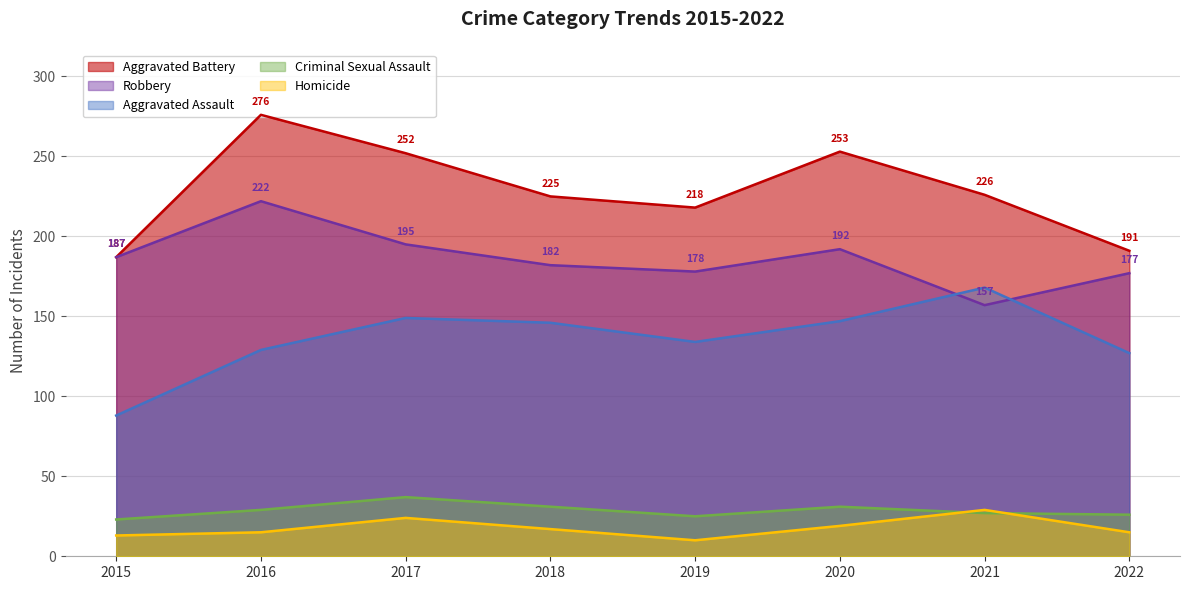

How many lines are shown in the chart?

5